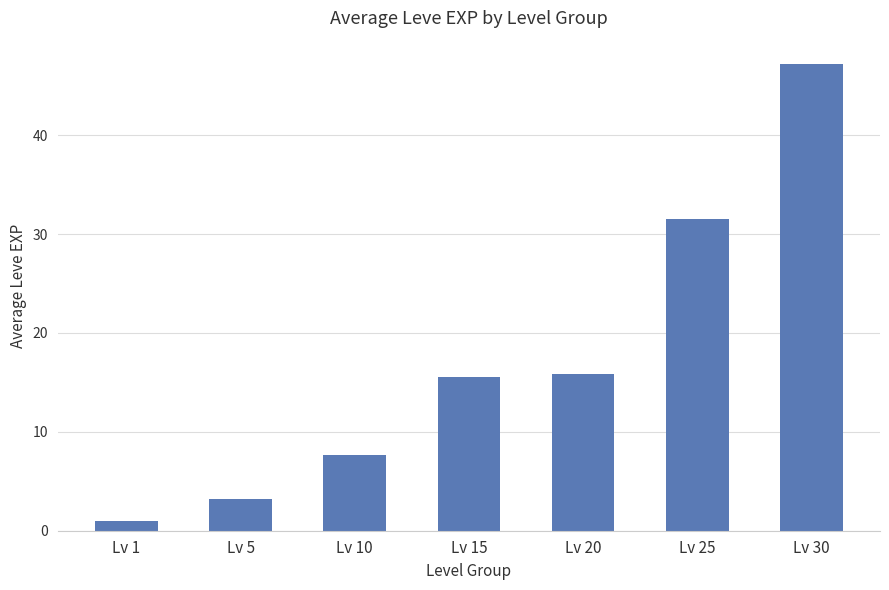

How many values are below 15?

3